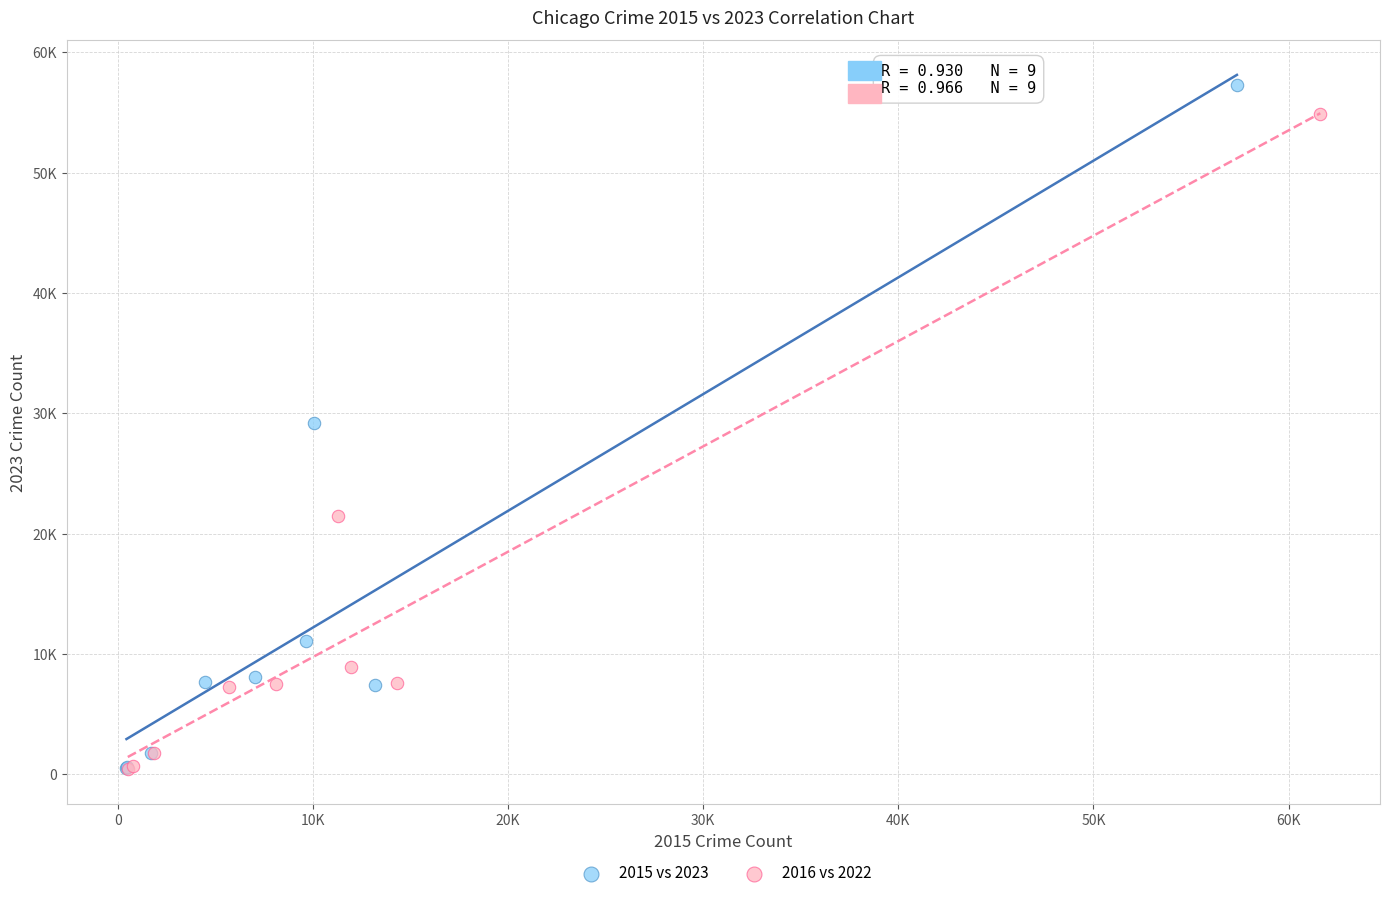

What are all the series names shown in the legend?

2015 vs 2023, 2016 vs 2022